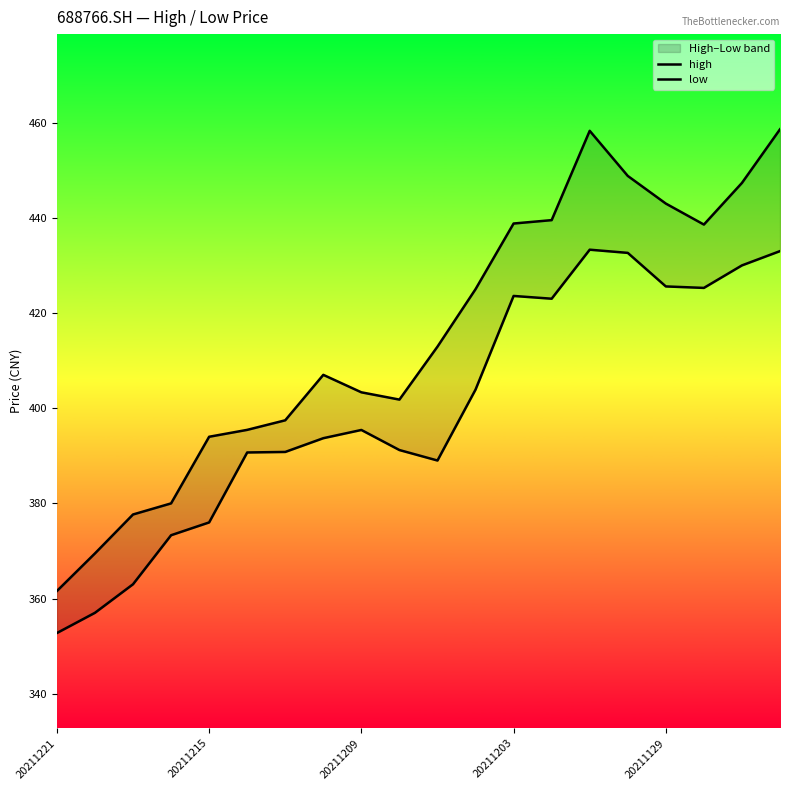

How many values in the high series are below 412?

10